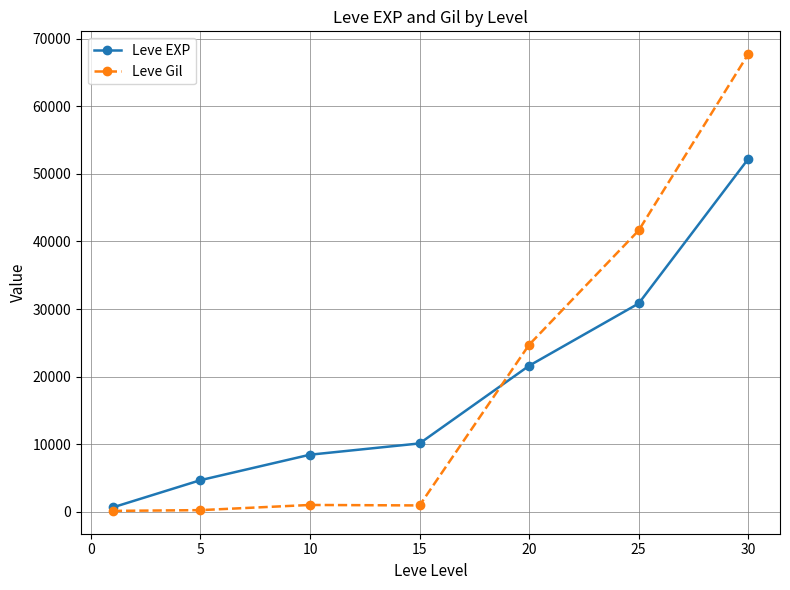

Rank the series by their maximum value, from highest to lowest.

Leve Gil, Leve EXP